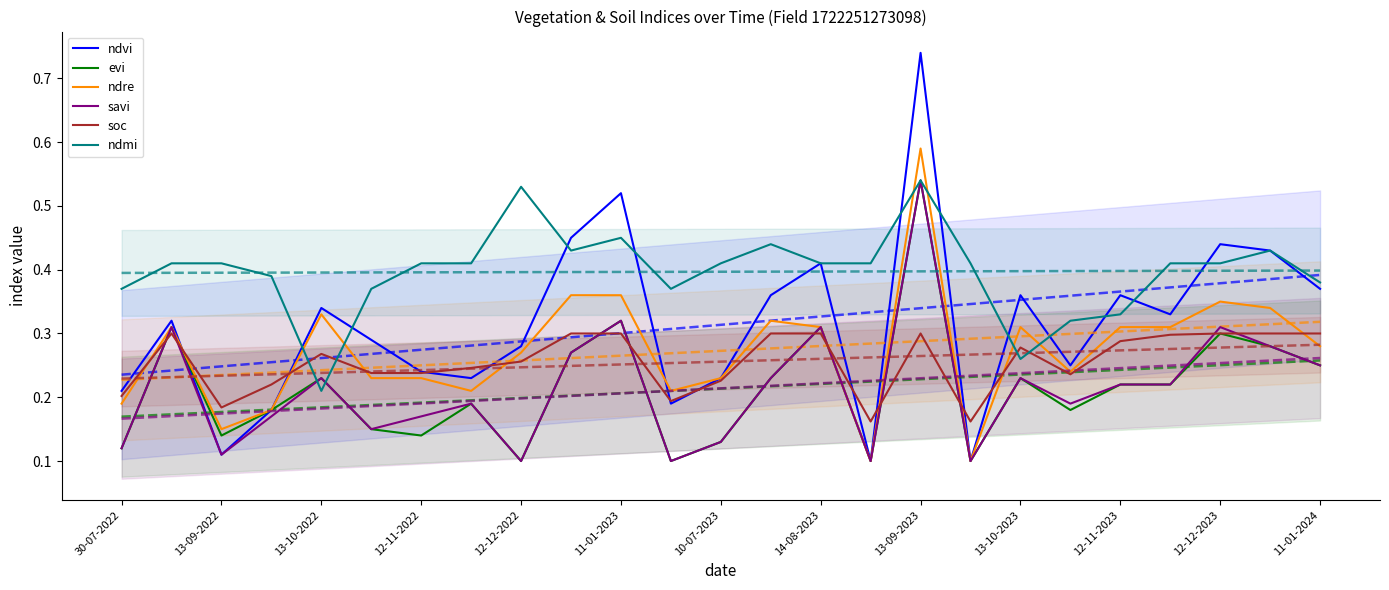

True or false: ndmi and ndvi cross at least once.

True